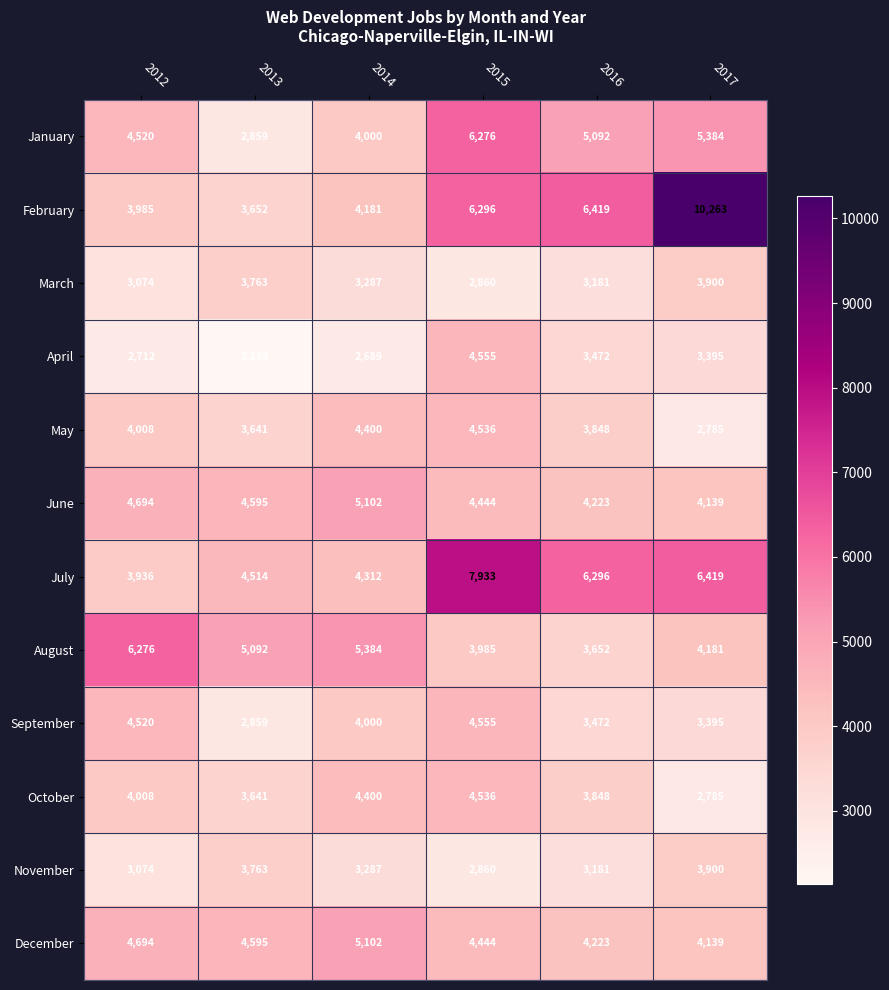

Is it true that October equals 4536 at 2015?

True